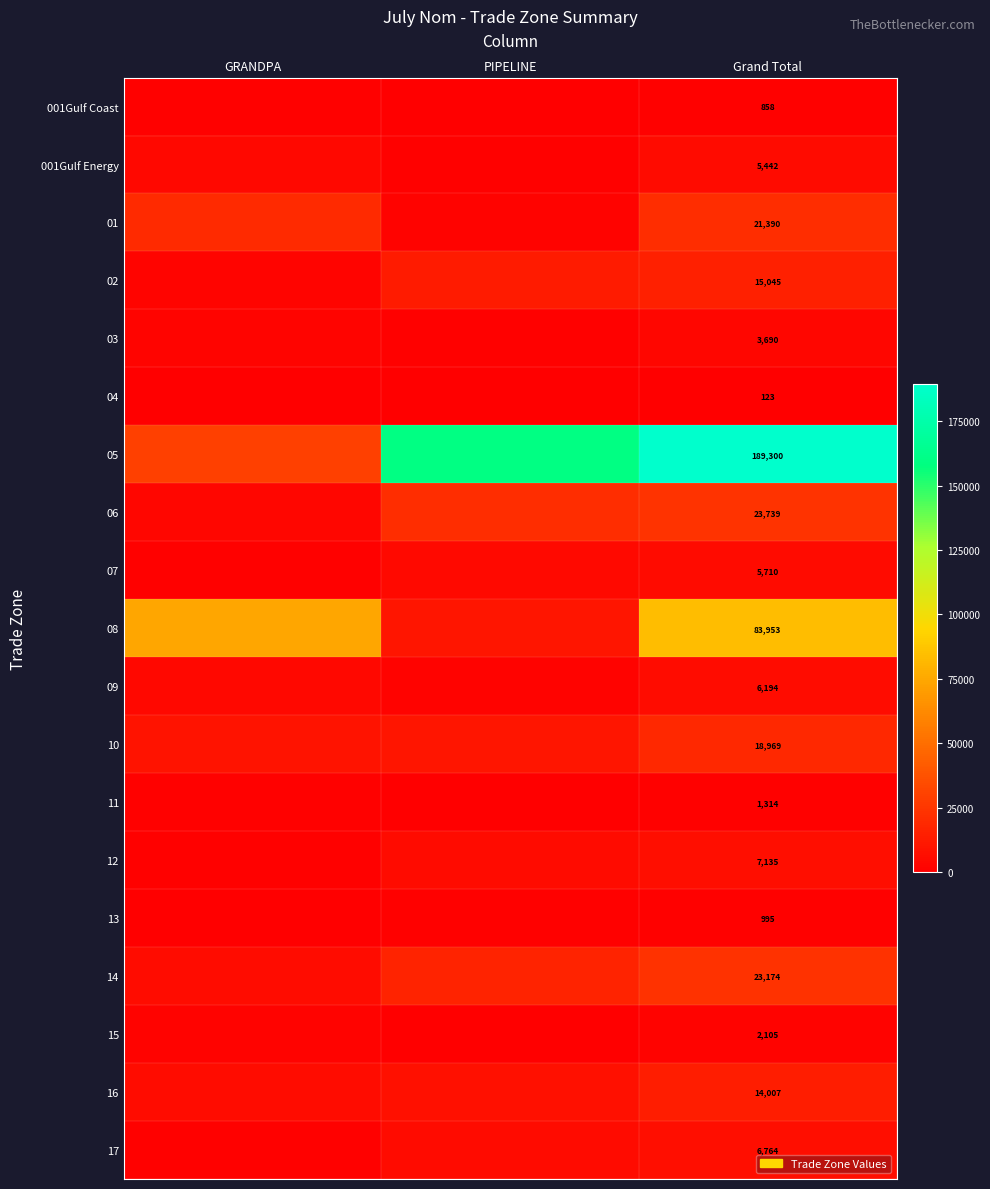

True or false: 12 has a value of 2183 at Grand Total.

False